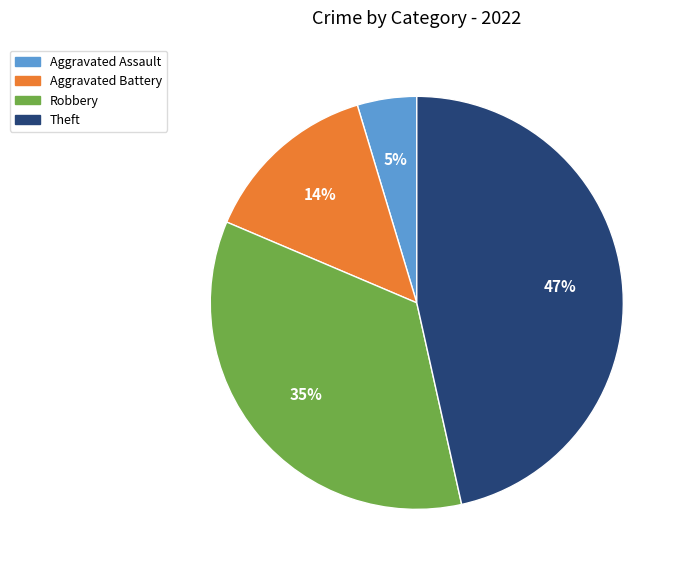

Is there any slice that represents more than half of the pie?

No